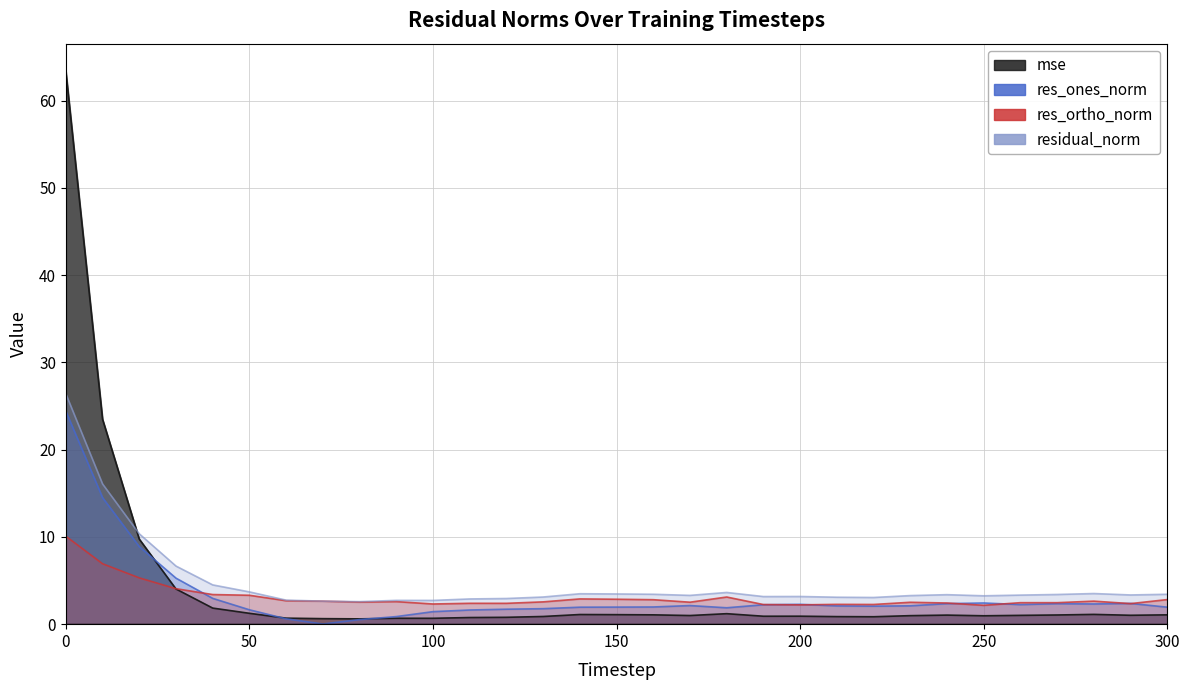

What is the approximate value of mse at 260?

1.0